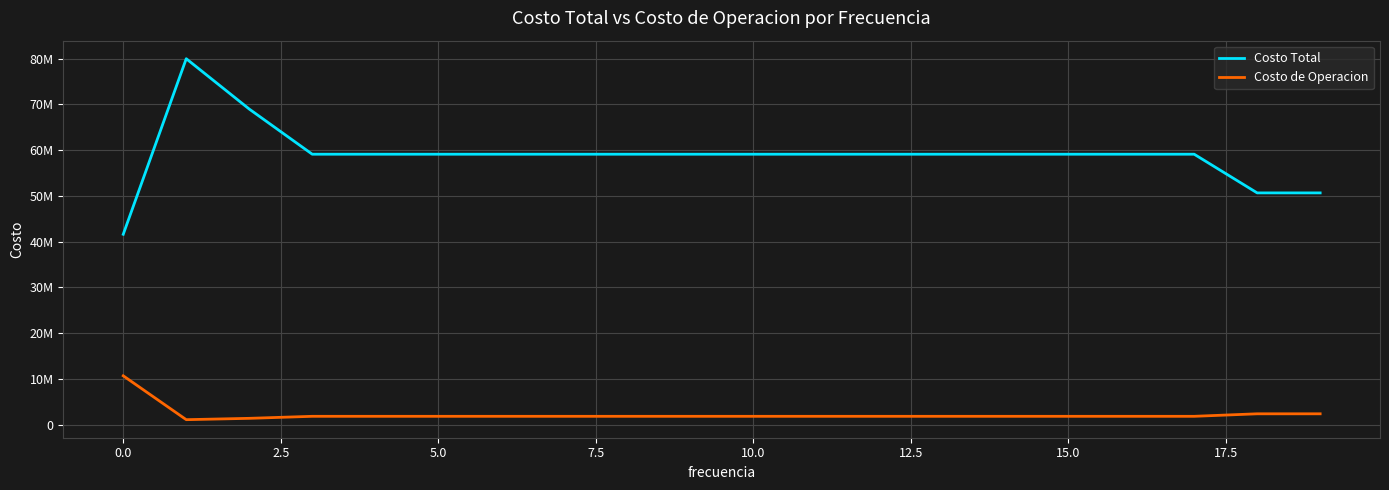

What are all the series names shown in the legend?

Costo Total, Costo de Operacion